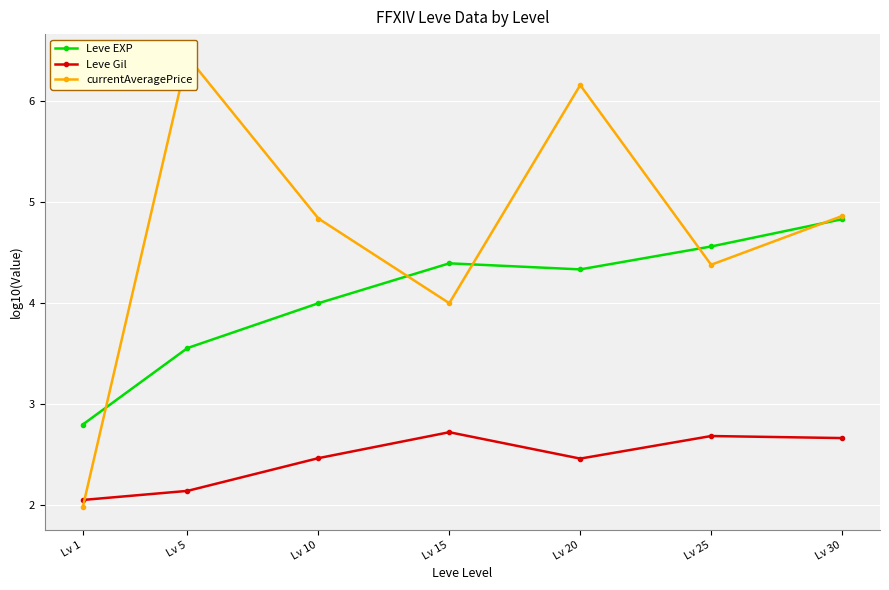

Is it true that Leve Gil equals 1.0 at Lv 1?

False